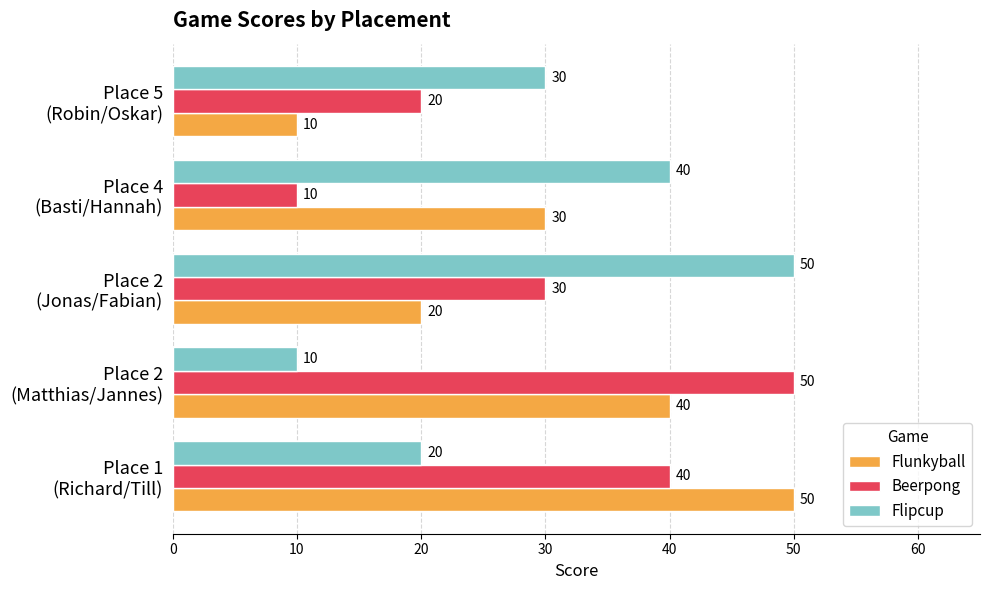

What is the average value of the Flunkyball series?

30